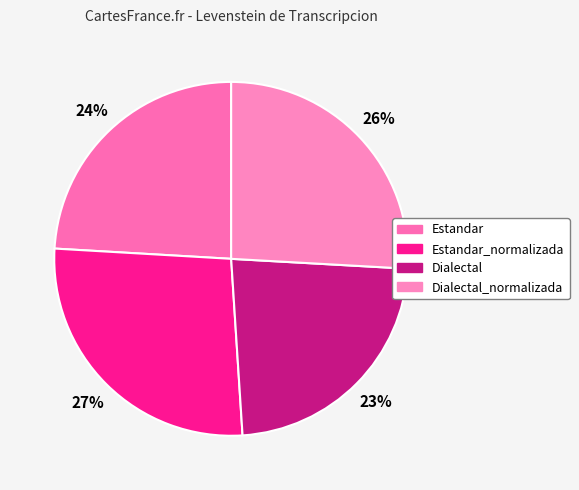

To the nearest percent, what percentage of the pie is Estandar_normalizada?

27%